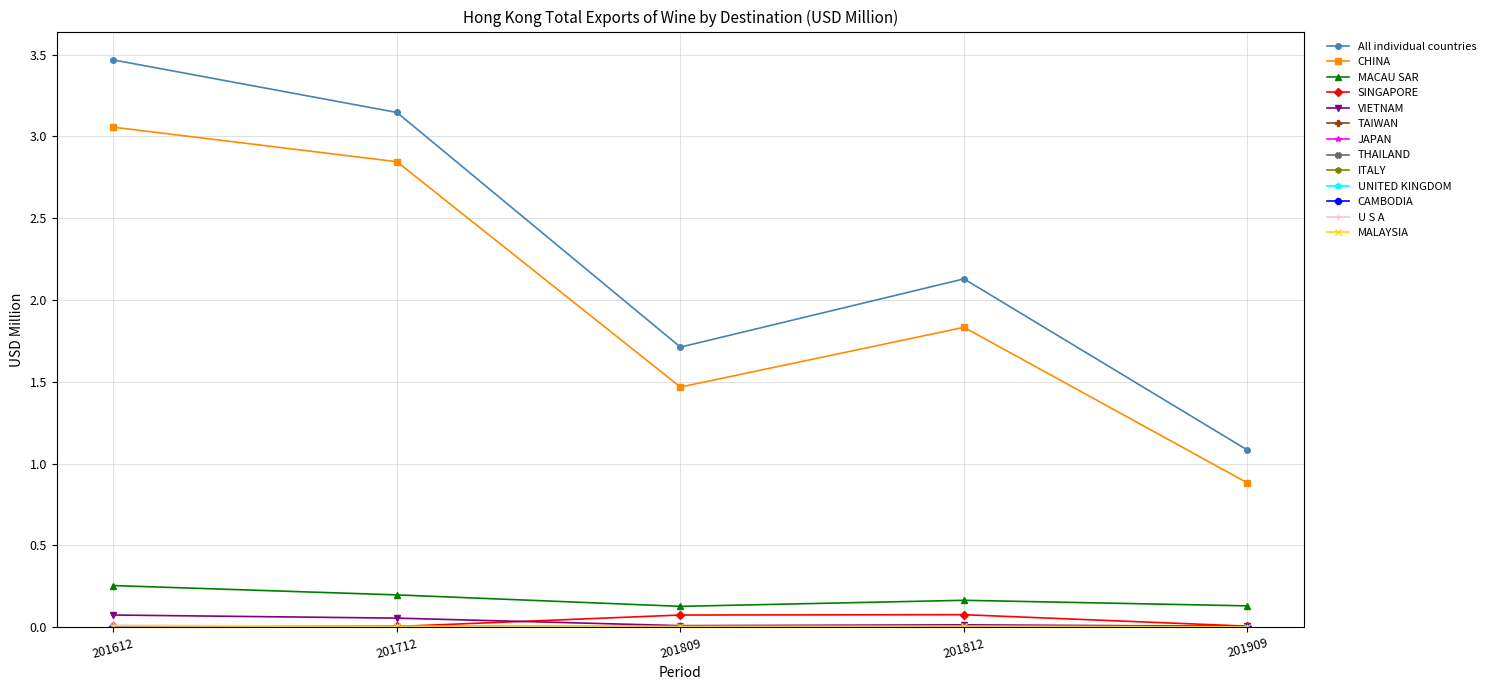

Which series has the largest total across all categories?

All individual countries